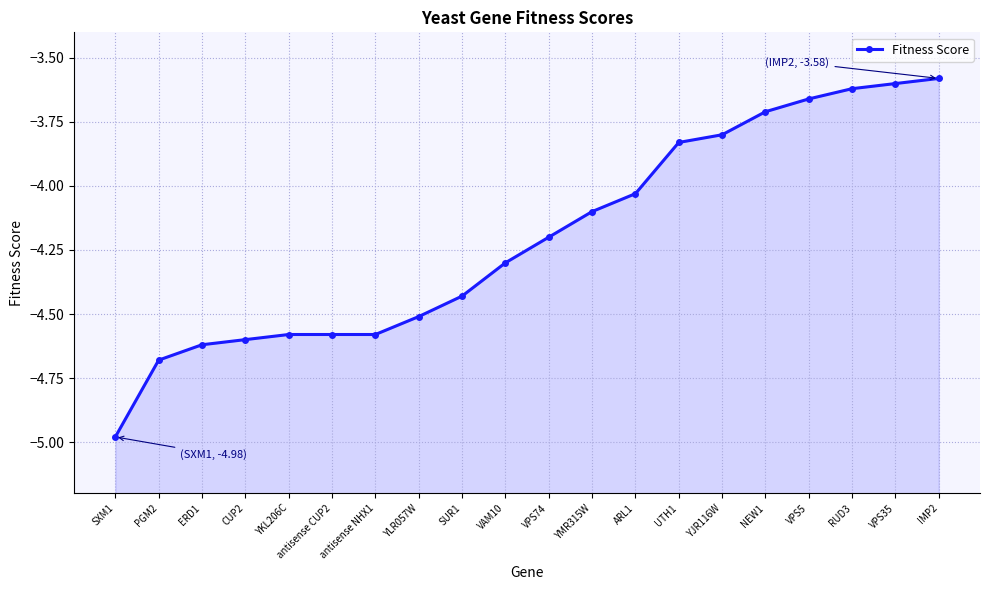

What is the difference between the maximum and second lowest values?

1.1